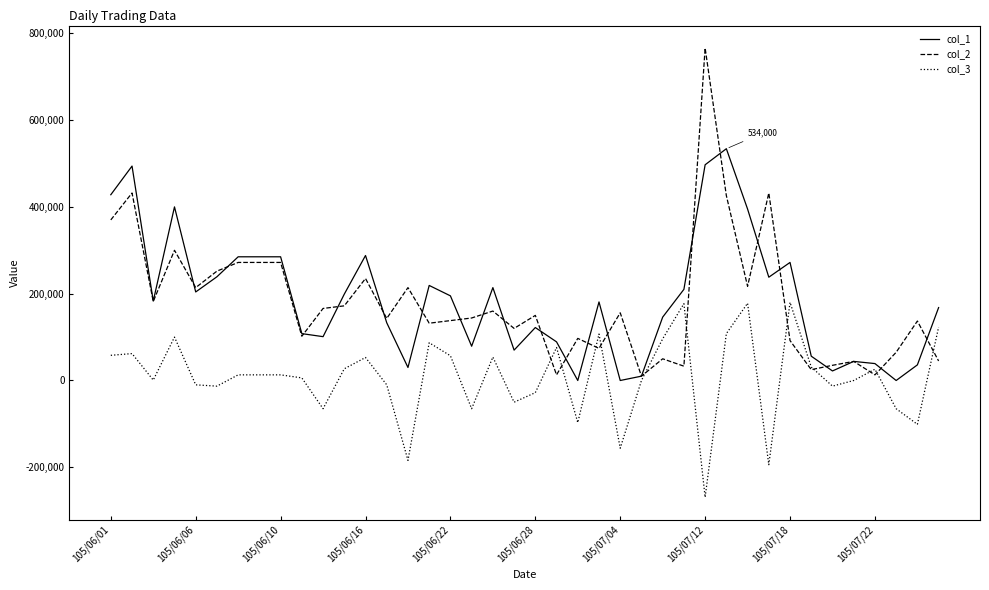

What is the maximum value shown in the chart?

766000